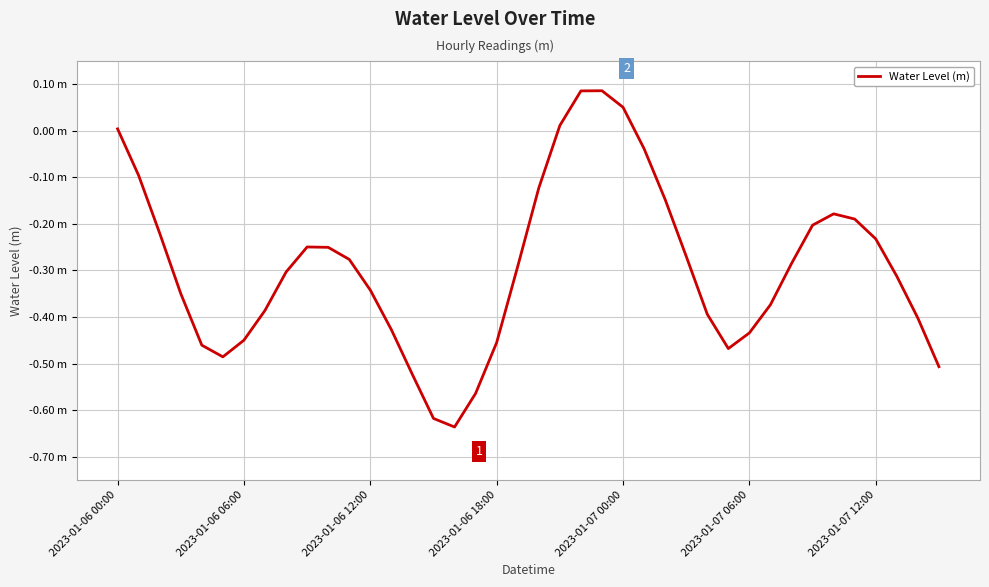

Reading left to right, what are all the values shown in this chart?

0.0	-0.1	-0.2	-0.3	-0.5	-0.5	-0.4	-0.4	-0.3	-0.2	-0.3	-0.3	-0.3	-0.4	-0.5	-0.6	-0.6	-0.6	-0.5	-0.3	-0.1	0.0	0.1	0.1	0.1	-0.0	-0.1	-0.3	-0.4	-0.5	-0.4	-0.4	-0.3	-0.2	-0.2	-0.2	-0.2	-0.3	-0.4	-0.5